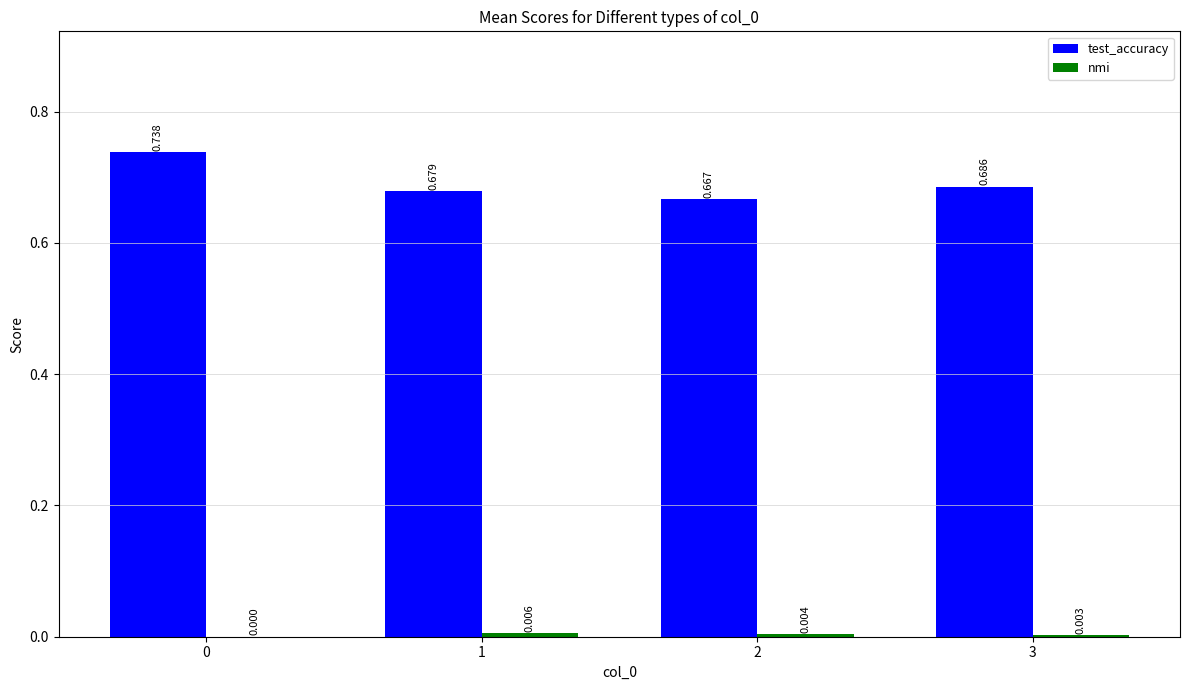

Is it true that nmi equals 0.0 at 0?

True